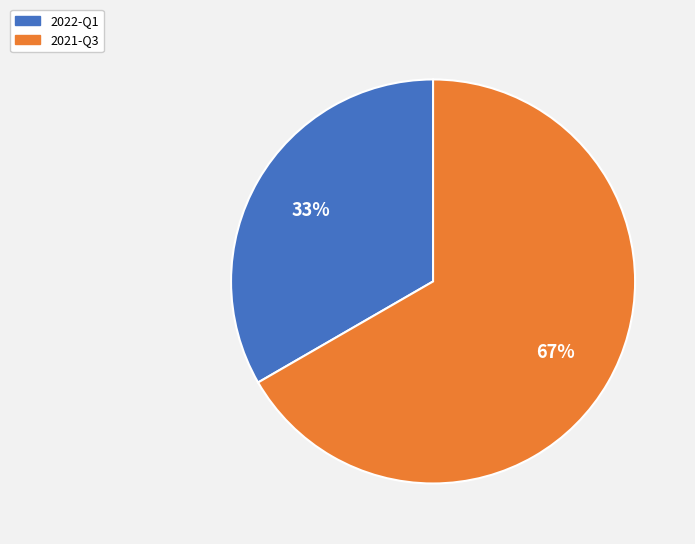

To the nearest percent, what percentage of the pie is 2022-Q1?

33%